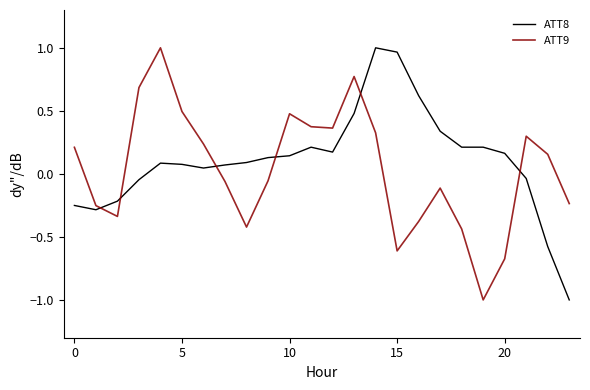

How many intersections are there between ATT8 and ATT9?

6